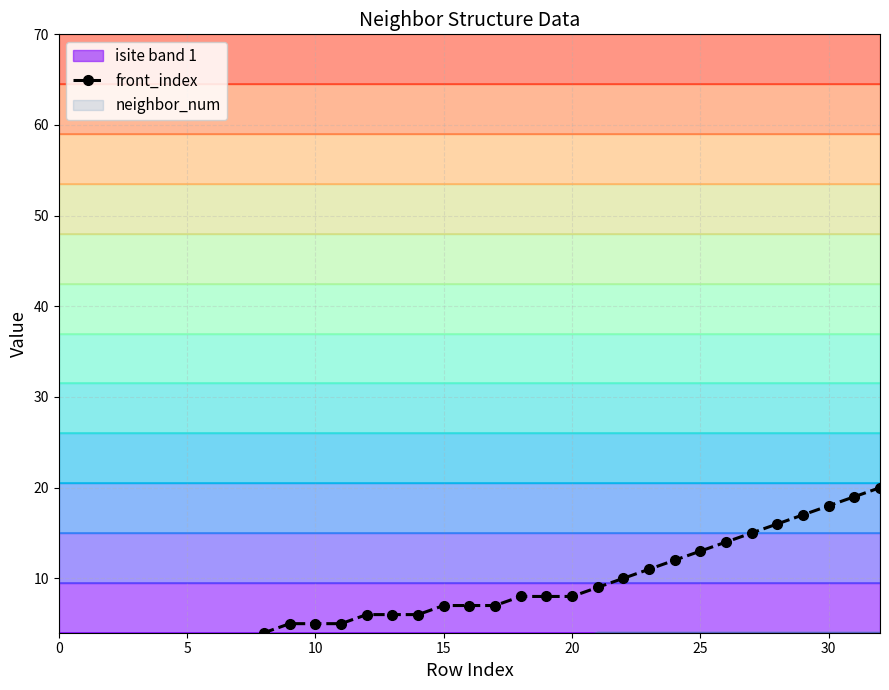

Does the chart have visible grid lines?

Yes